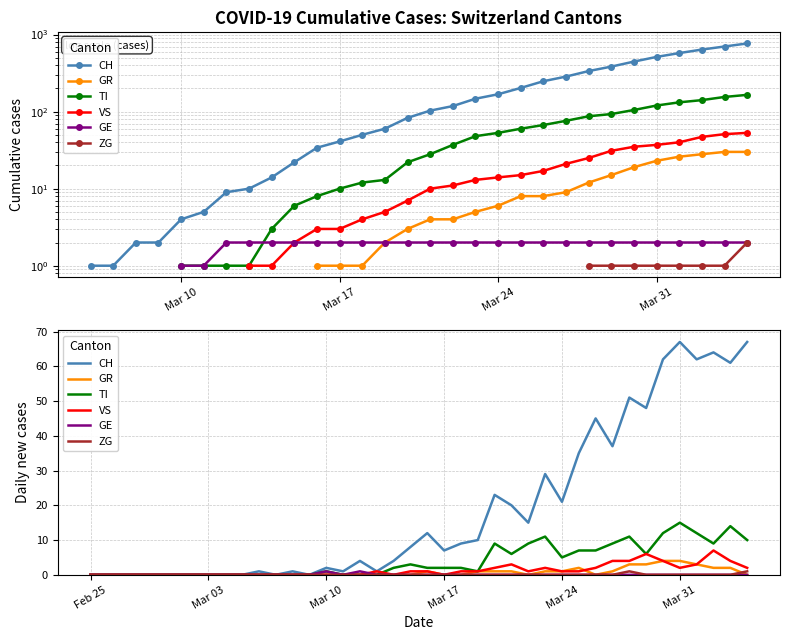

What is the average value of the VS series?

1